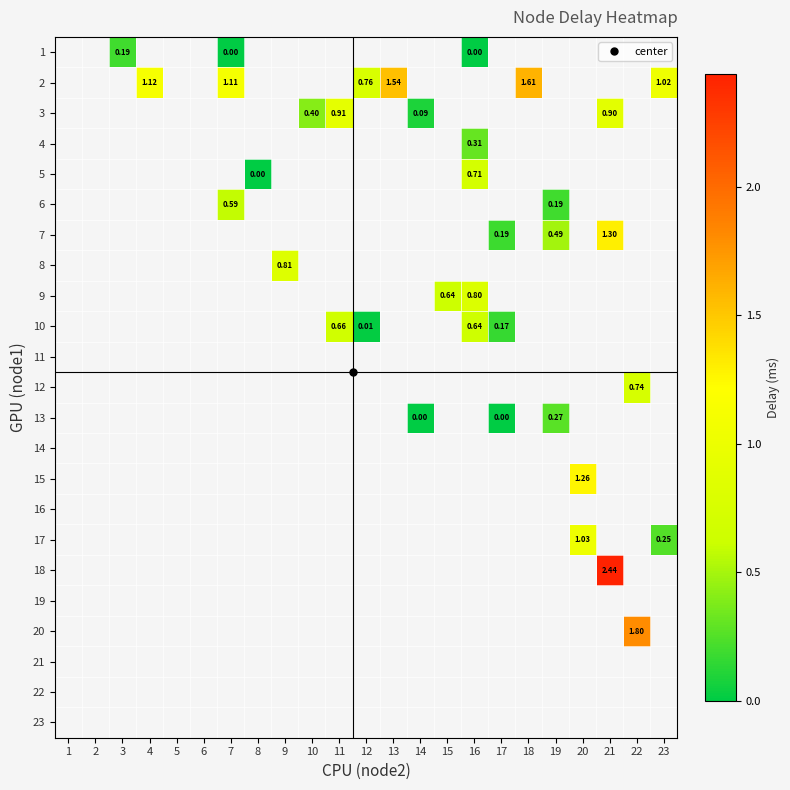

How many categories are shown in the chart?

23